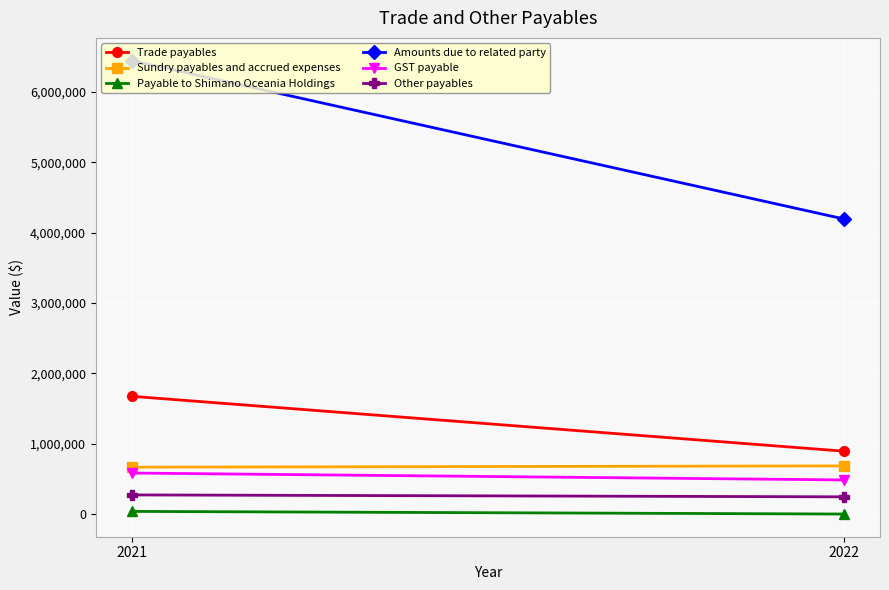

Rank the categories by Amounts due to related party value from lowest to highest.

2022, 2021